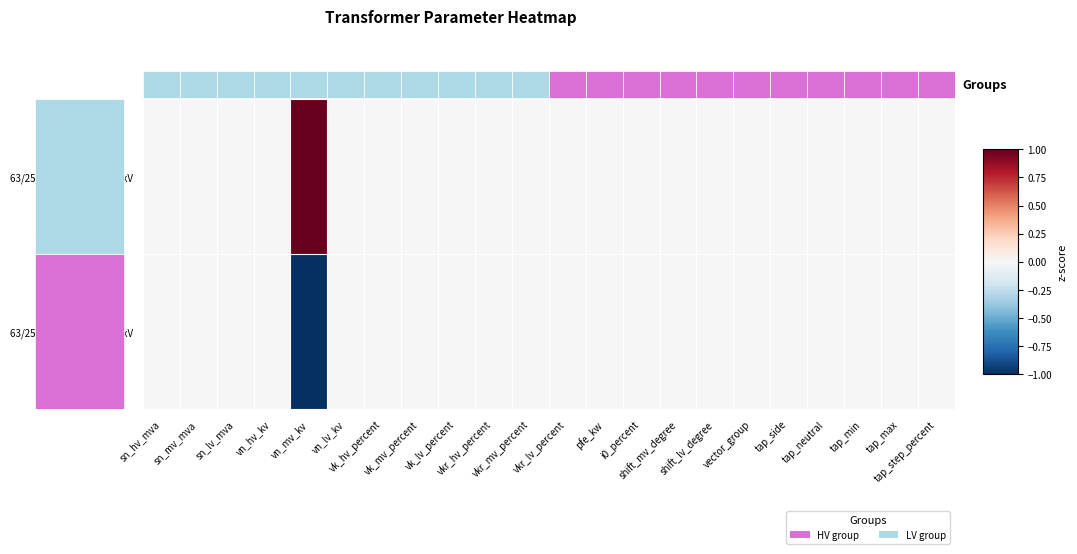

Which series has the widest spread of values?

63/25/38 MVA 110/20/10 kV